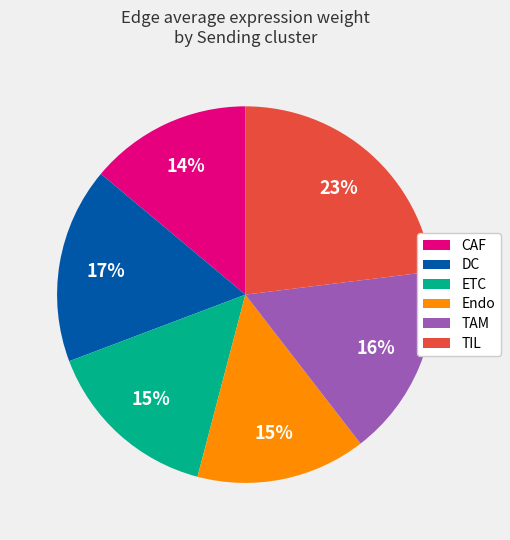

To the nearest percent, what is the average slice percentage?

17%